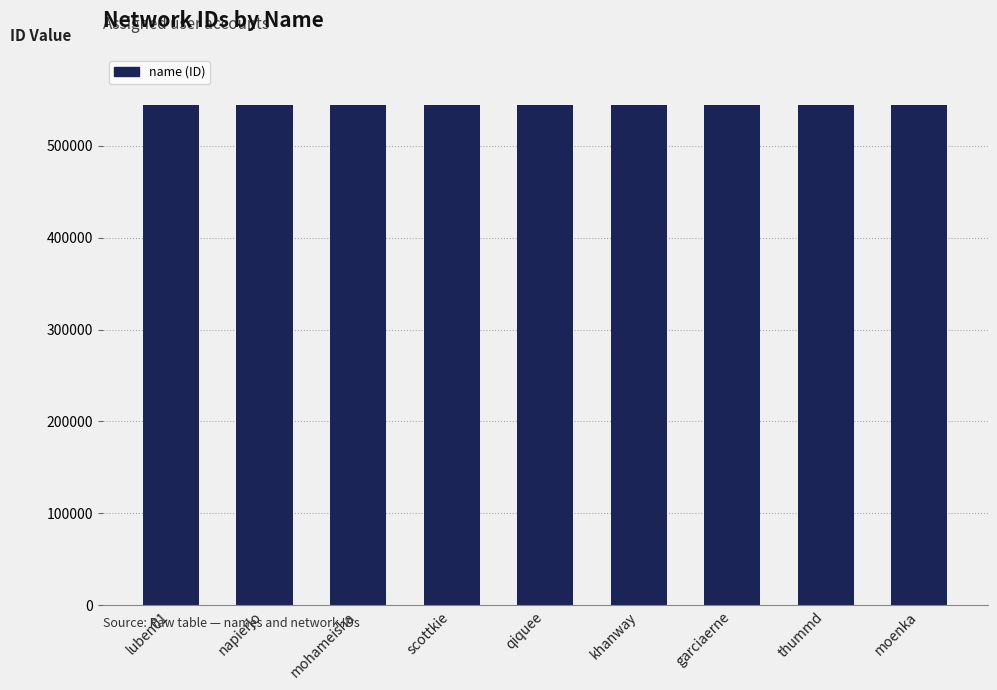

What value does the data have at thummd?

544523